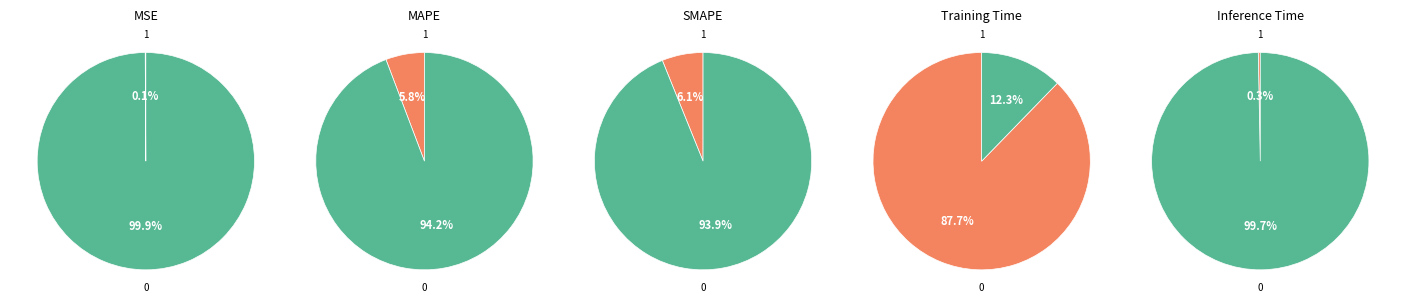

Is there a majority slice in this chart?

Yes